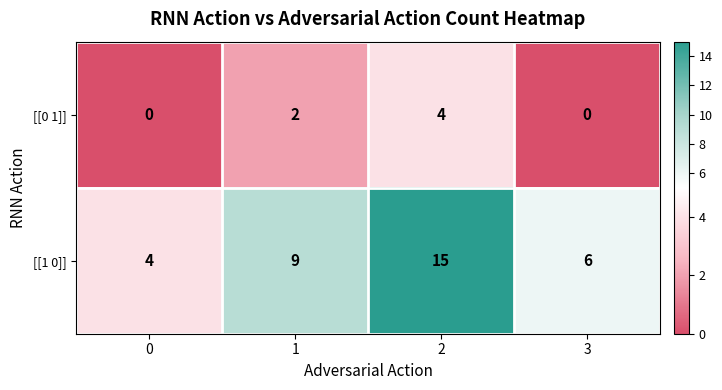

Between 1 and 2, which series saw the biggest shift?

[[1 0]]